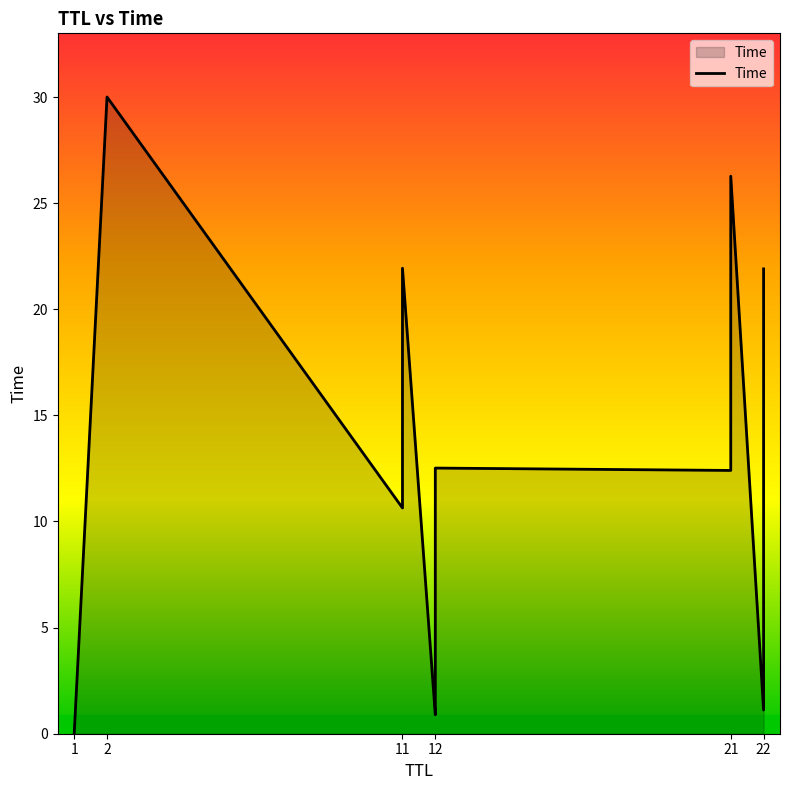

How many points are higher than both their immediate neighbors (excluding endpoints)?

4